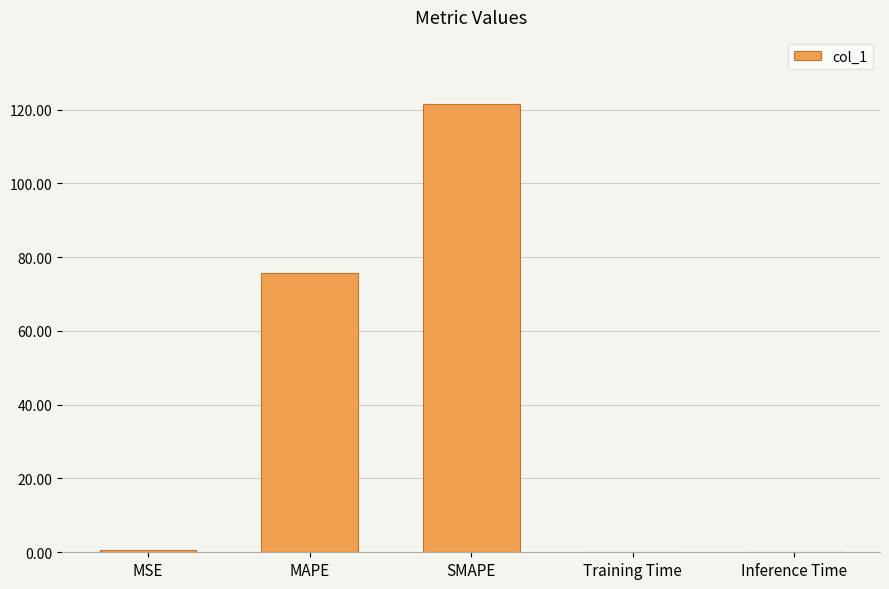

The chart shows a value of 116.7 at MAPE. True or false?

False